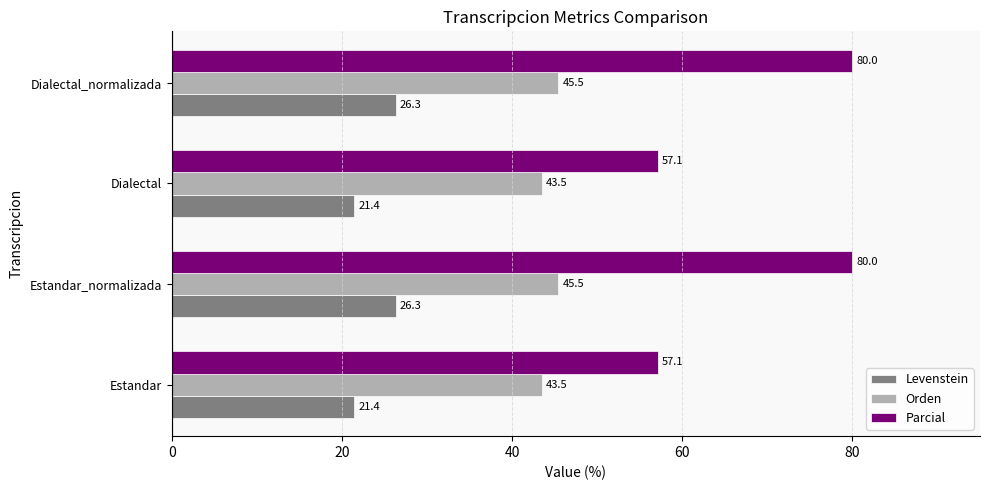

What is the spread (max minus min) of values at Estandar_normalizada?

53.7